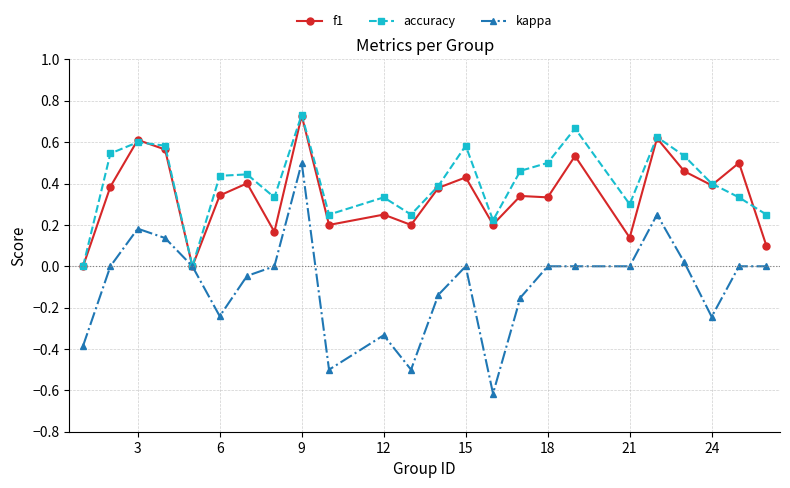

After their last crossing, which series has the higher values: f1 or accuracy?

accuracy